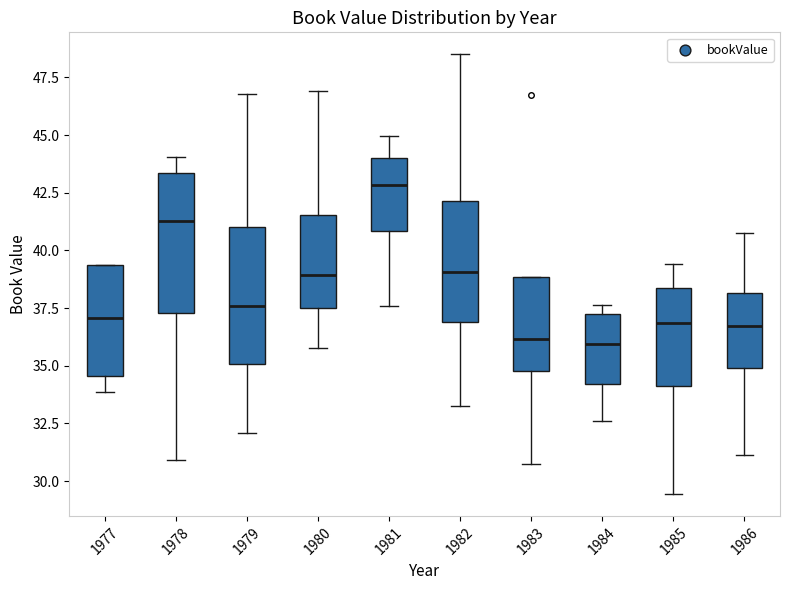

Reading left to right, transcribe this box plot: for each box, give where its median line is, the range the box spans, and where its two whiskers end, as read against the y-axis. The values are not printed on the chart, so give them approximately, as read against the axis.

1977: median 37.0, box 34.5 to 39.5, whiskers 34.0 to 39.5
1978: median 41.5, box 37.5 to 43.5, whiskers 31.0 to 44.0
1979: median 37.5, box 35.0 to 41.0, whiskers 32.0 to 47.0
1980: median 39.0, box 37.5 to 41.5, whiskers 36.0 to 47.0
1981: median 43.0, box 41.0 to 44.0, whiskers 37.5 to 45.0
1982: median 39.0, box 37.0 to 42.0, whiskers 33.5 to 48.5
1983: median 36.0, box 35.0 to 39.0, whiskers 30.5 to 39.0
1984: median 36.0, box 34.0 to 37.0, whiskers 32.5 to 37.5
1985: median 37.0, box 34.0 to 38.5, whiskers 29.5 to 39.5
1986: median 36.5, box 35.0 to 38.0, whiskers 31.0 to 41.0